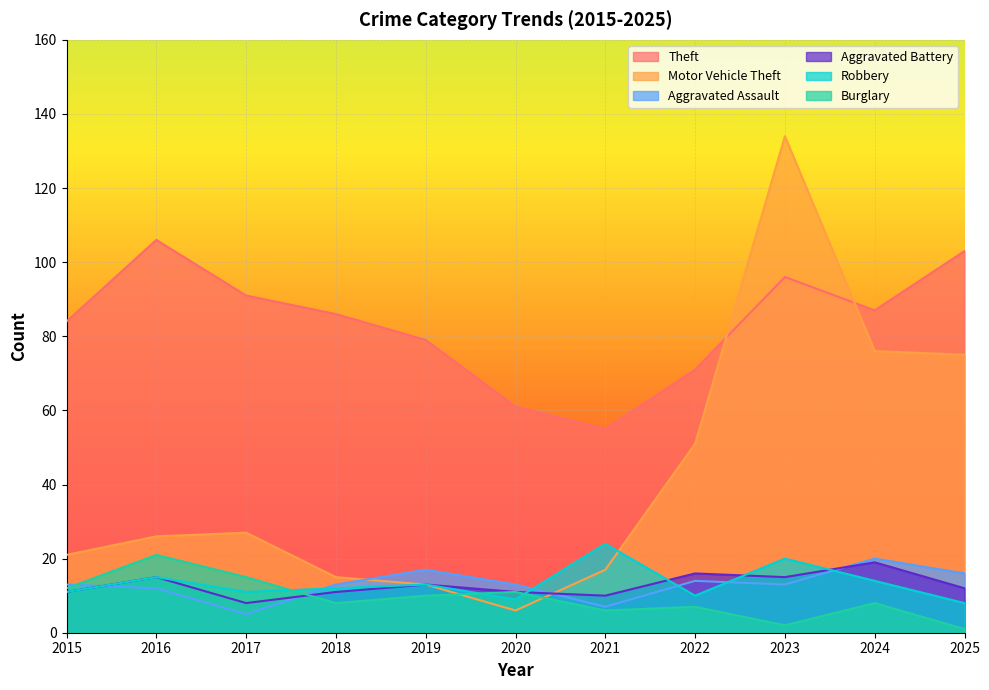

Where is Aggravated Assault nearest to the value 12?

2016